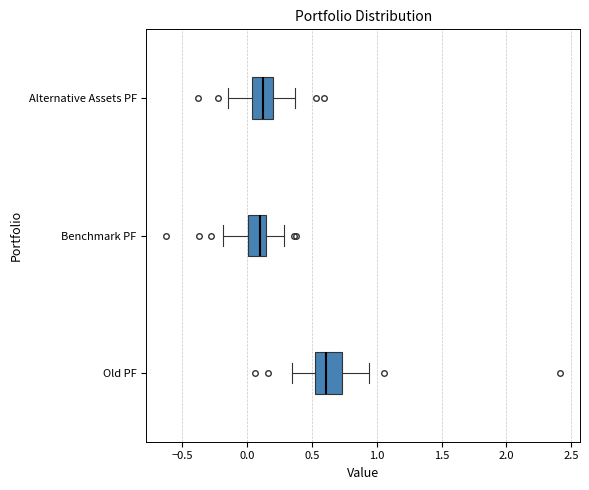

Reading bottom to top, transcribe this box plot: for each box, give where its median line is, the range the box spans, and where its two whiskers end, as read against the x-axis. The values are not printed on the chart, so give them approximately, as read against the axis.

Old PF: median 0.60, box 0.50 to 0.75, whiskers 0.35 to 0.95
Benchmark PF: median 0.10, box 0.00 to 0.15, whiskers -0.20 to 0.30
Alternative Assets PF: median 0.10, box 0.05 to 0.20, whiskers -0.15 to 0.35